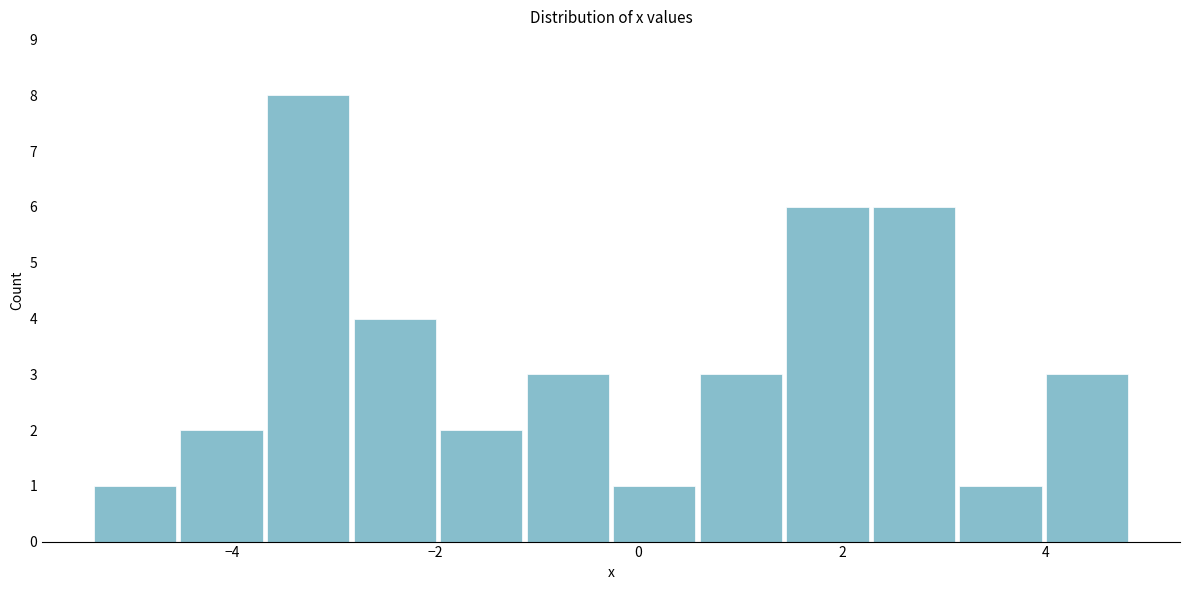

Reading left to right, transcribe this chart: for each bar, give the range it covers on the x-axis and its height. Neither the bar edges nor the heights are printed on the chart, so give them approximately, as read against the axes.

-5.4 to -4.6: 1
-4.6 to -3.6: 2
-3.6 to -2.8: 8
-2.8 to -2.0: 4
-2.0 to -1.2: 2
-1.2 to -0.2: 3
-0.2 to 0.6: 1
0.6 to 1.4: 3
1.4 to 2.2: 6
2.2 to 3.2: 6
3.2 to 4.0: 1
4.0 to 4.8: 3